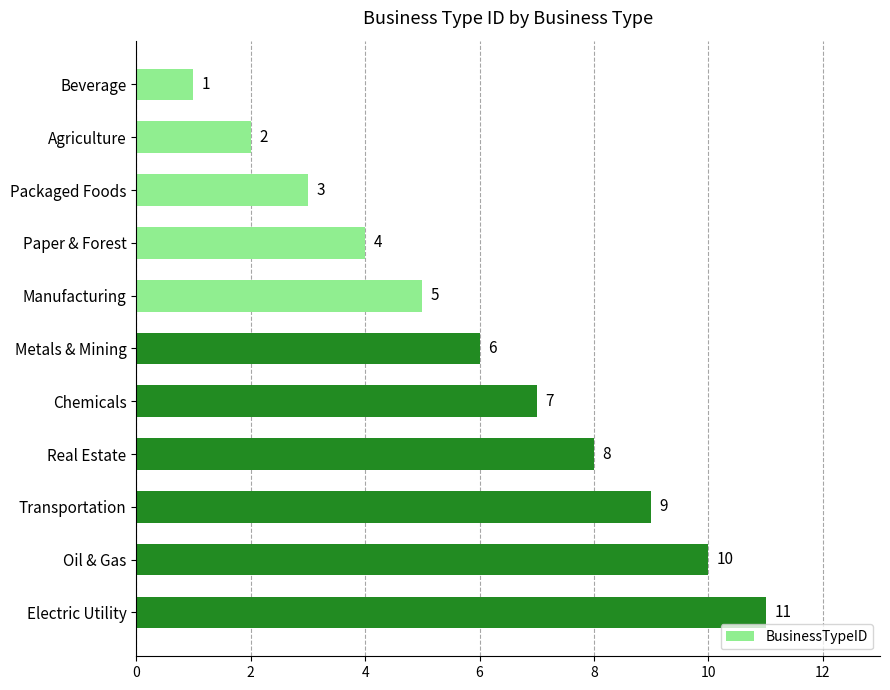

How many bars are there in total?

11